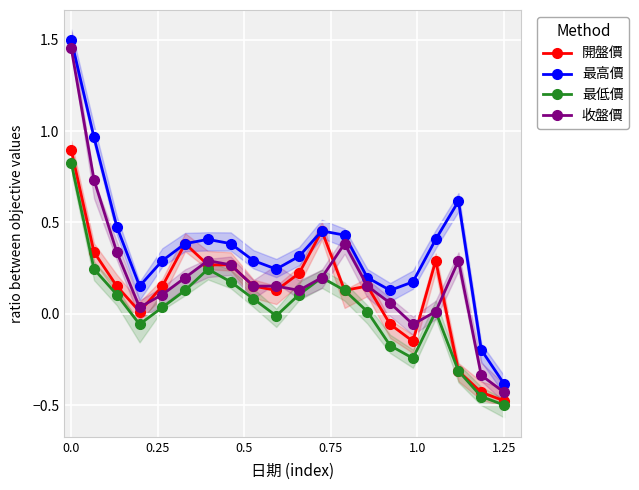

What is the difference between the maximum and second lowest values in the 最低價 series?

1.3